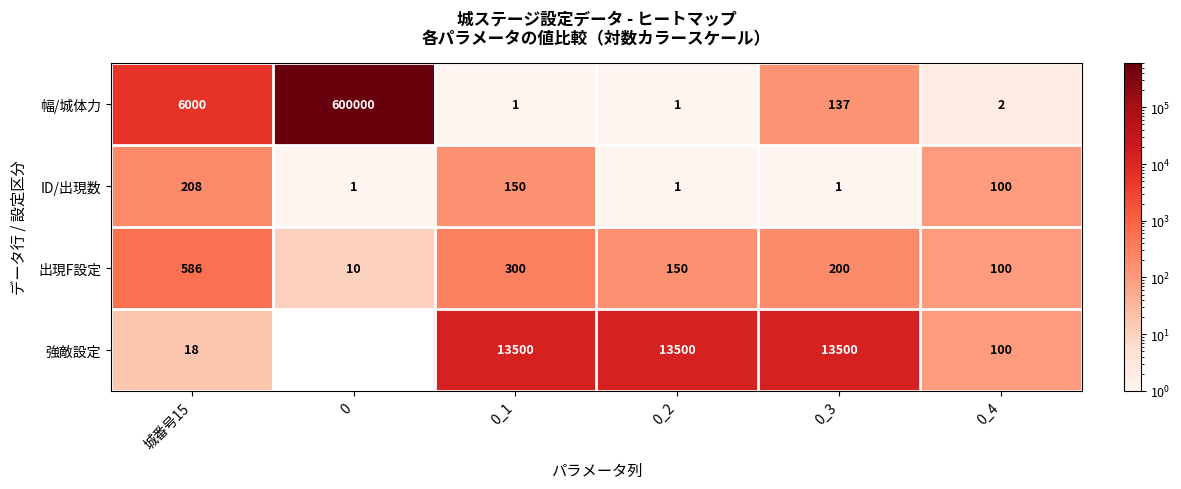

True or false: 幅/城体力 has a value of 33.0 at 0_3.

False